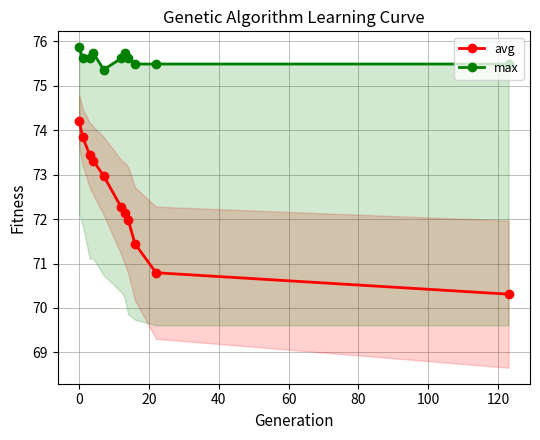

Which series has the largest total across all categories?

max